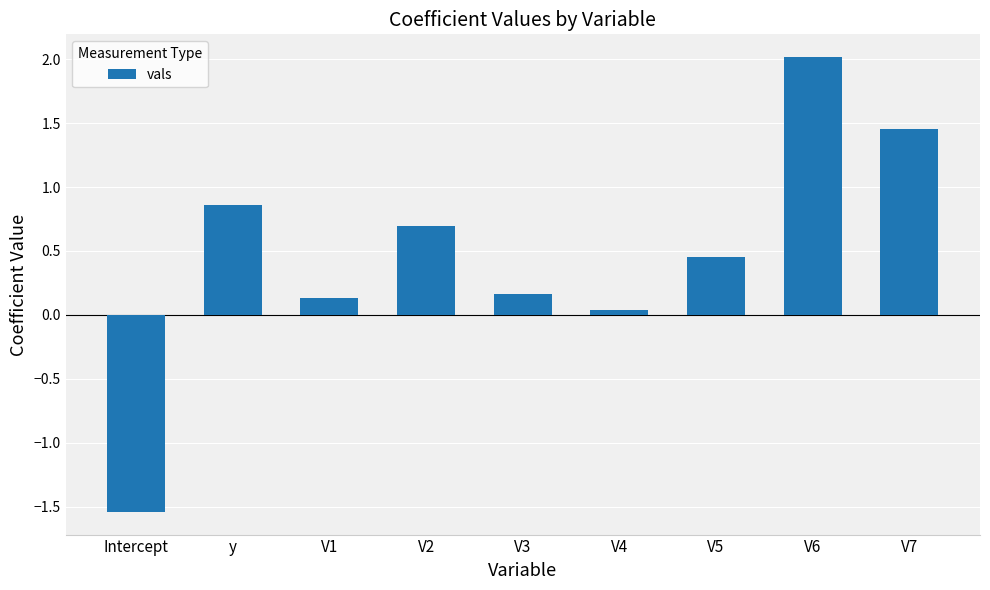

Which category has the highest value across all series?

V6